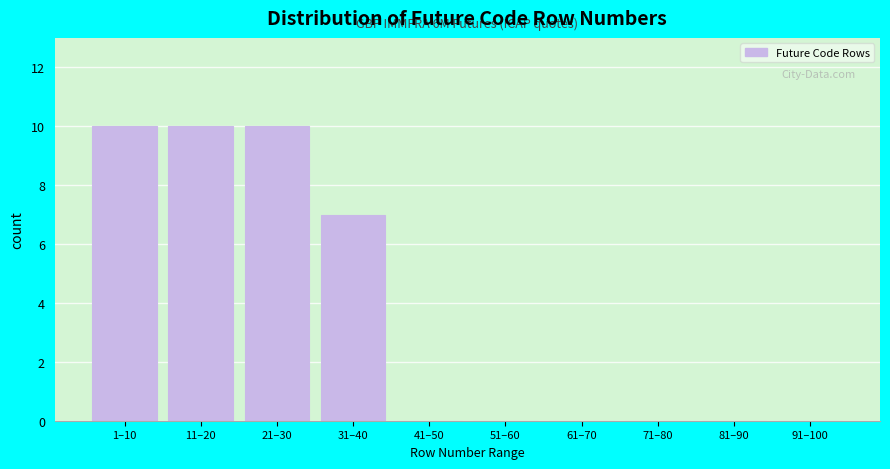

Reading left to right, transcribe all the data shown in this chart.

1–10=10	11–20=10	21–30=10	31–40=7	41–50=0	51–60=0	61–70=0	71–80=0	81–90=0	91–100=0